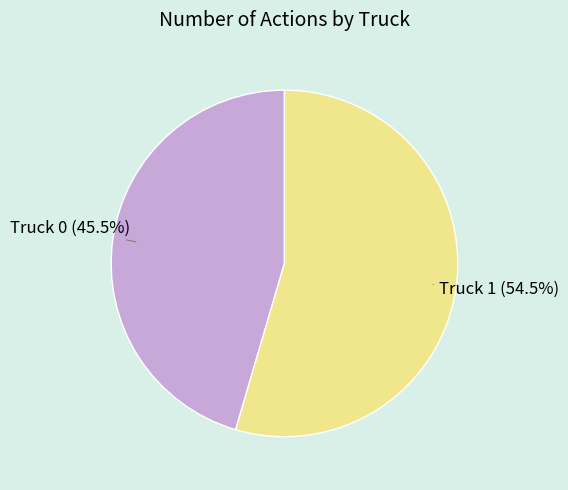

Count the number of slices in the pie.

2